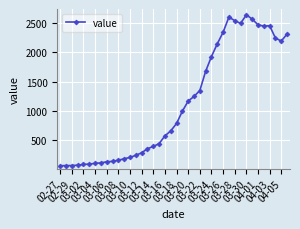

What is the sum of all values?

44951